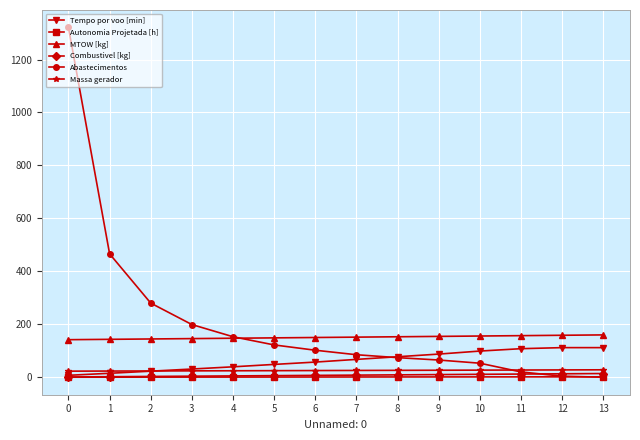

How many values in the Tempo por voo [min] series exceed 67?

7